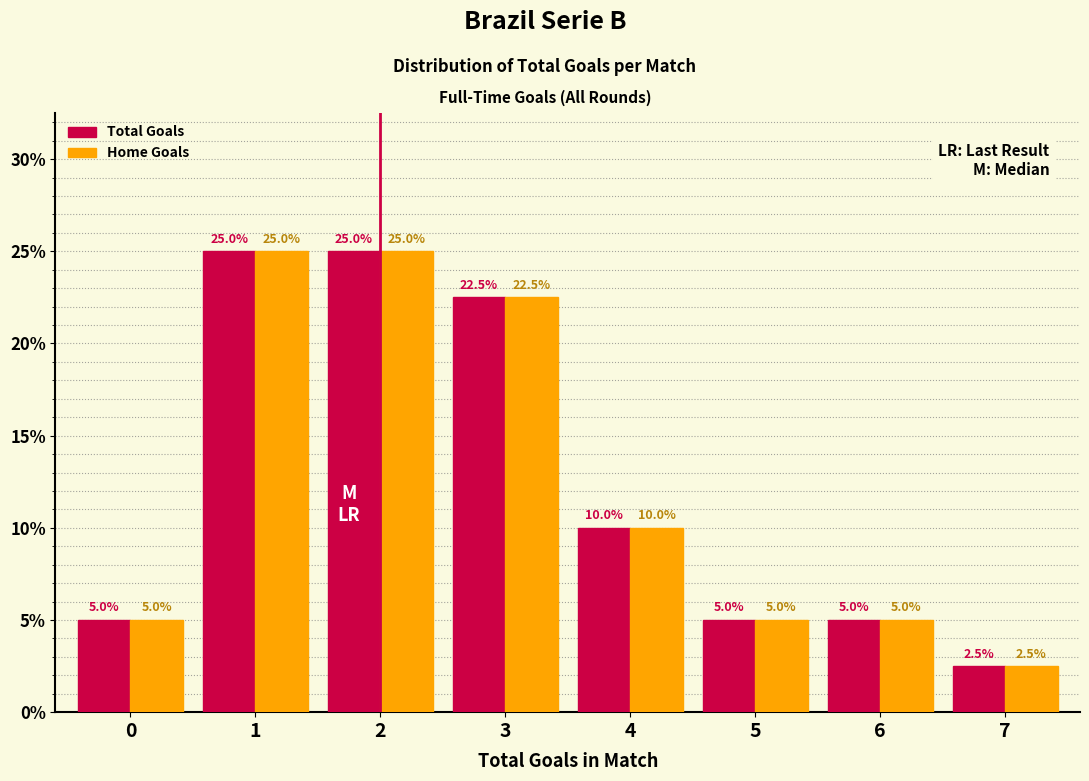

Reading left to right, list all the values displayed in this chart.

Total Goals: 5.0	25.0	25.0	22.5	10.0	5.0	5.0	2.5
Home Goals: 5.0	25.0	25.0	22.5	10.0	5.0	5.0	2.5